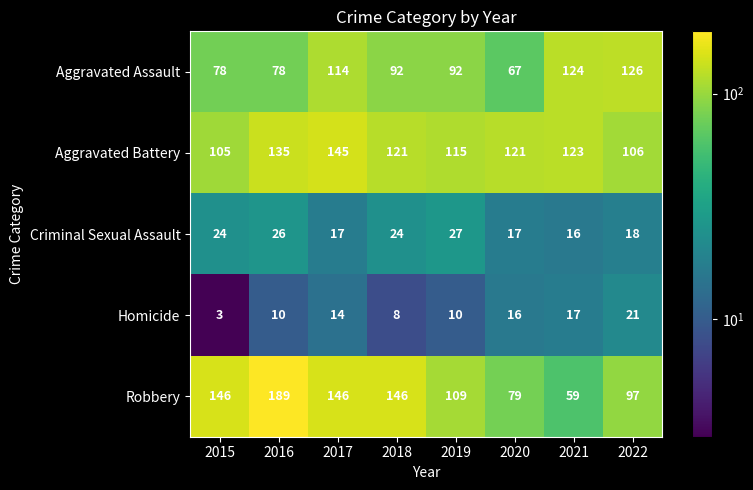

What is the difference between the maximum and minimum values in the Aggravated Assault series?

59